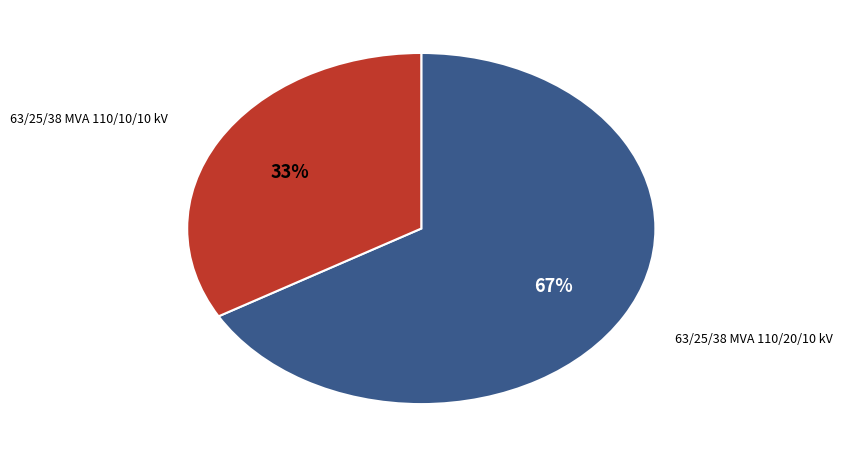

Is the sum of 63/25/38 MVA 110/10/10 kV and 63/25/38 MVA 110/20/10 kV greater than half?

Yes